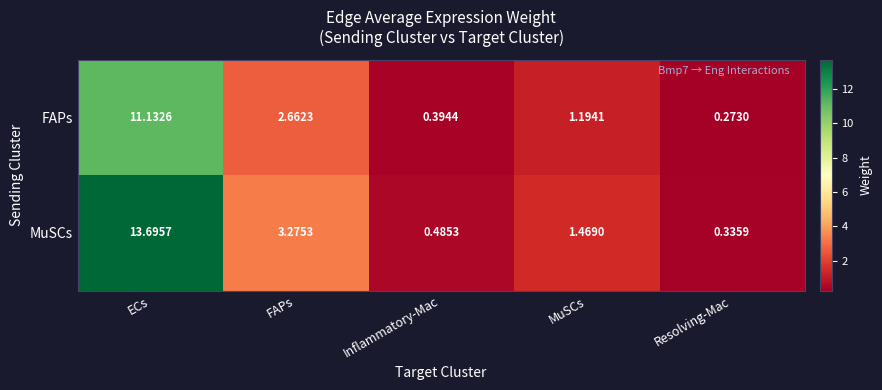

What is the maximum value shown in the chart?

13.7